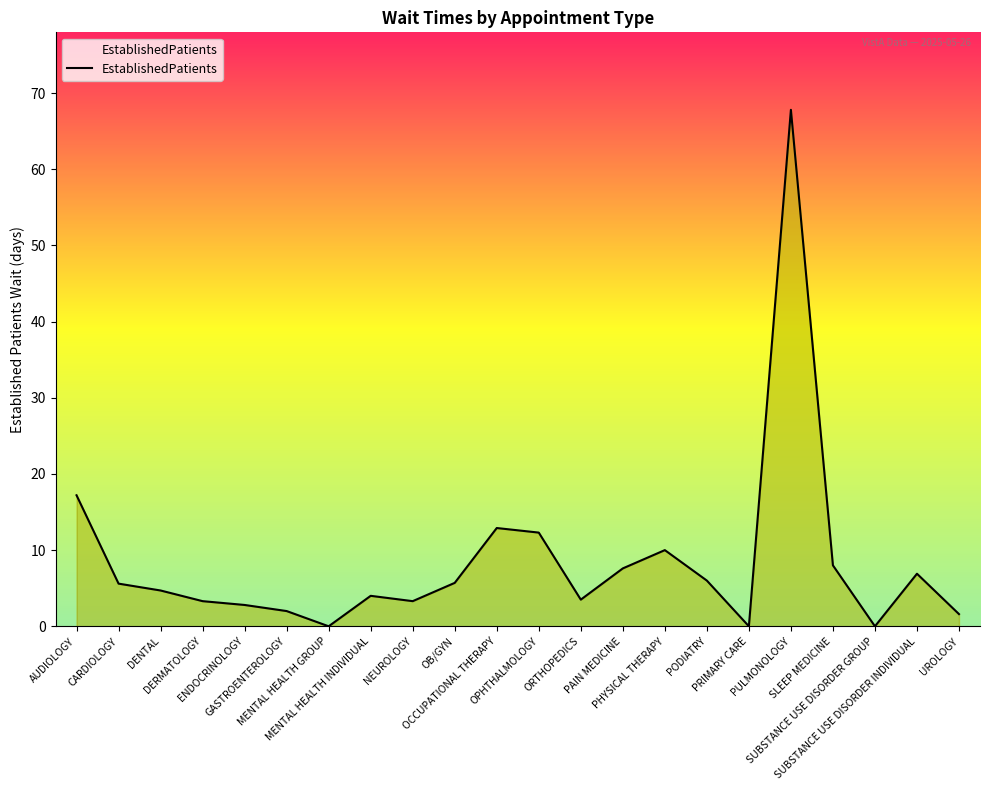

The value at MENTAL HEALTH INDIVIDUAL is 4.0. True or false?

True